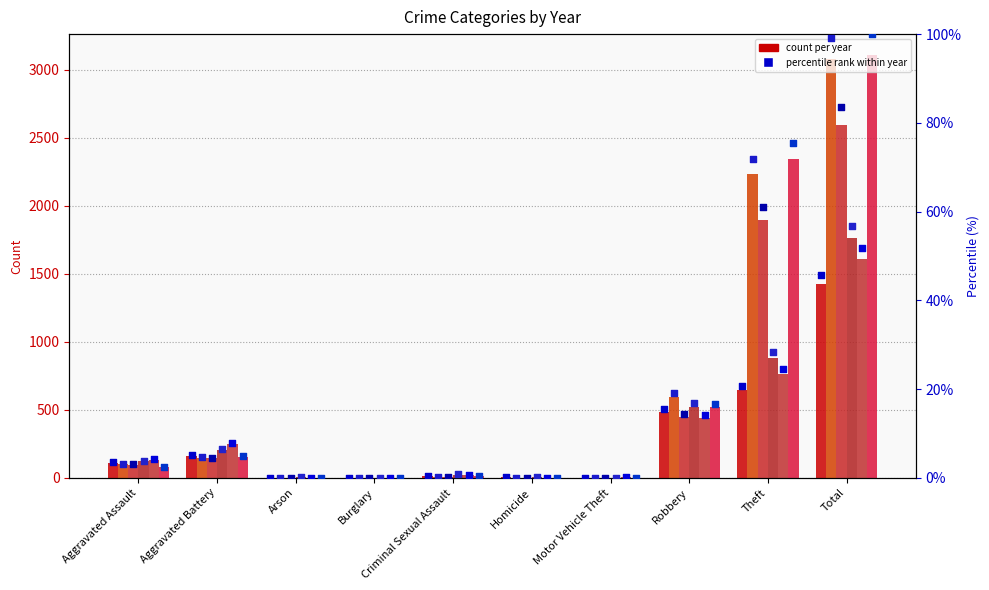

What is the change in value from Homicide to Theft?

+20.5